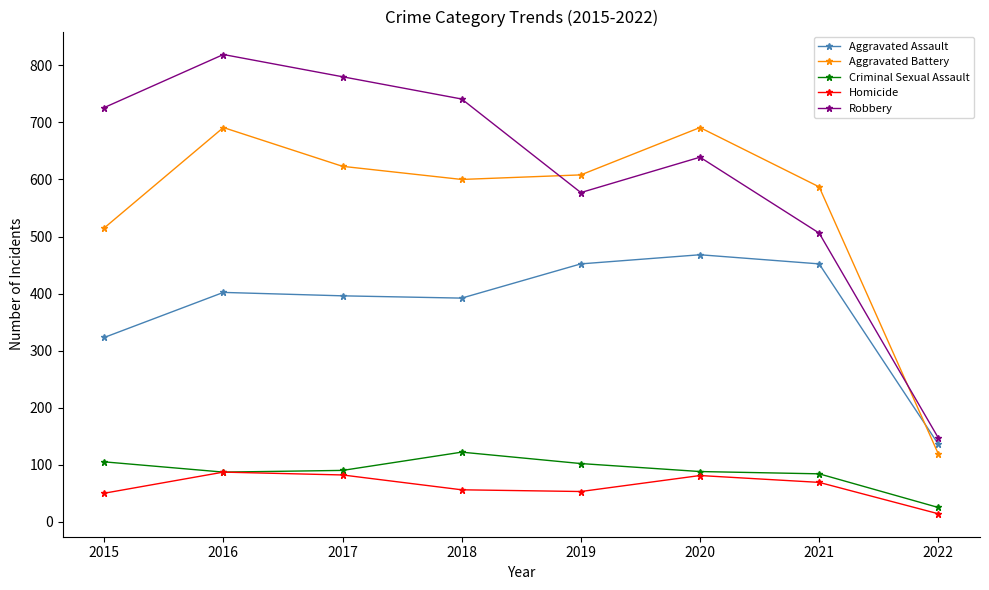

At which label does Criminal Sexual Assault reach its peak?

2018